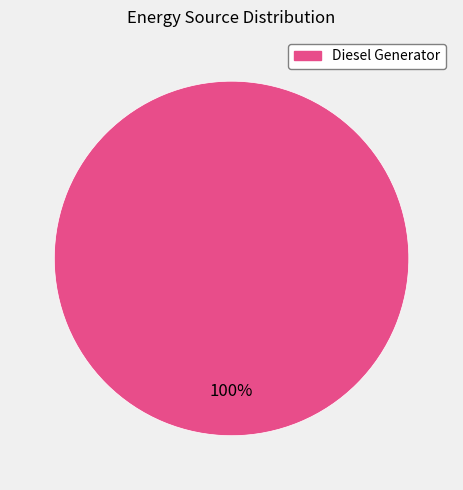

Does any single category account for the majority?

Yes